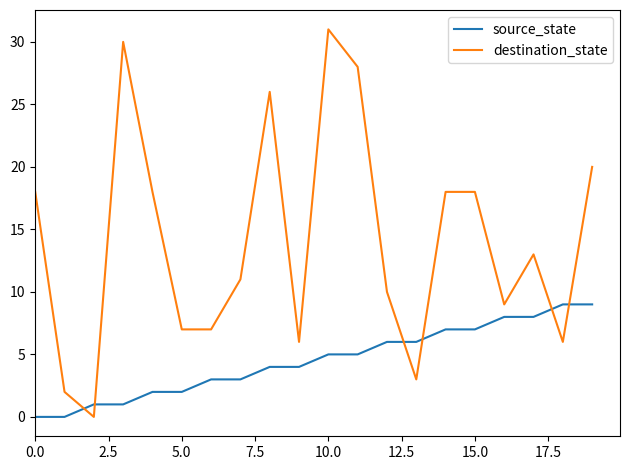

List the series in order of their peak value, lowest first.

source_state, destination_state